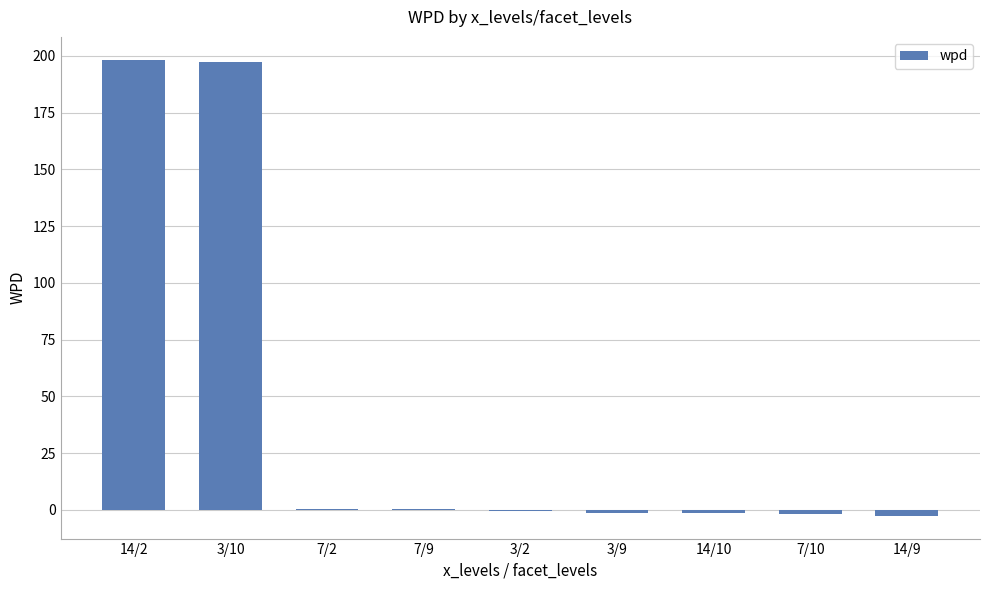

What is the maximum value shown in the chart?

198.3